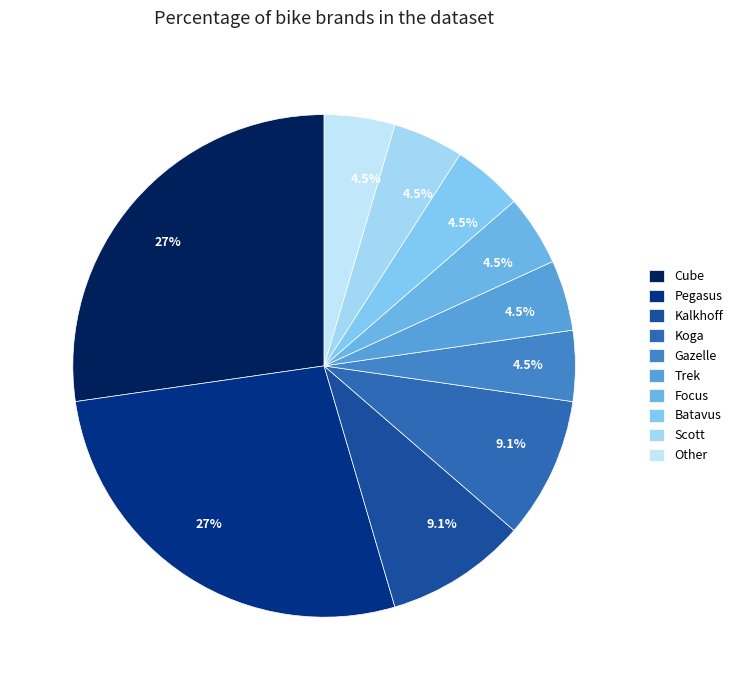

How many slices are in this pie chart?

10